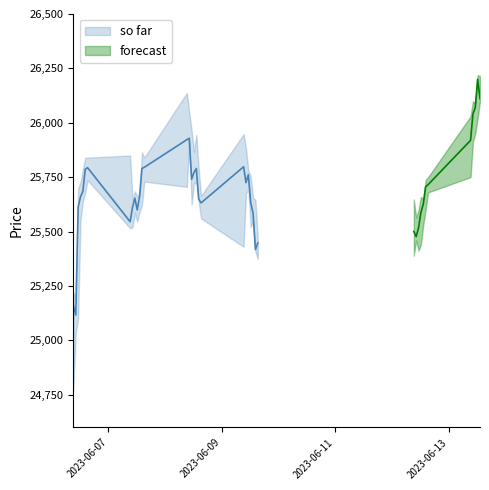

What is the sum of the Close values at 2023-06-06 13:15 and 2023-06-07 15:15?

51480.4